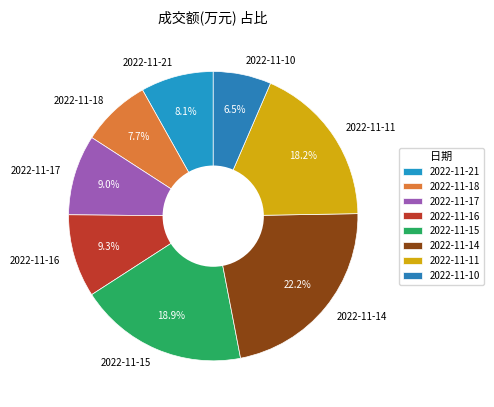

Which category has the smallest portion of the pie?

2022-11-10